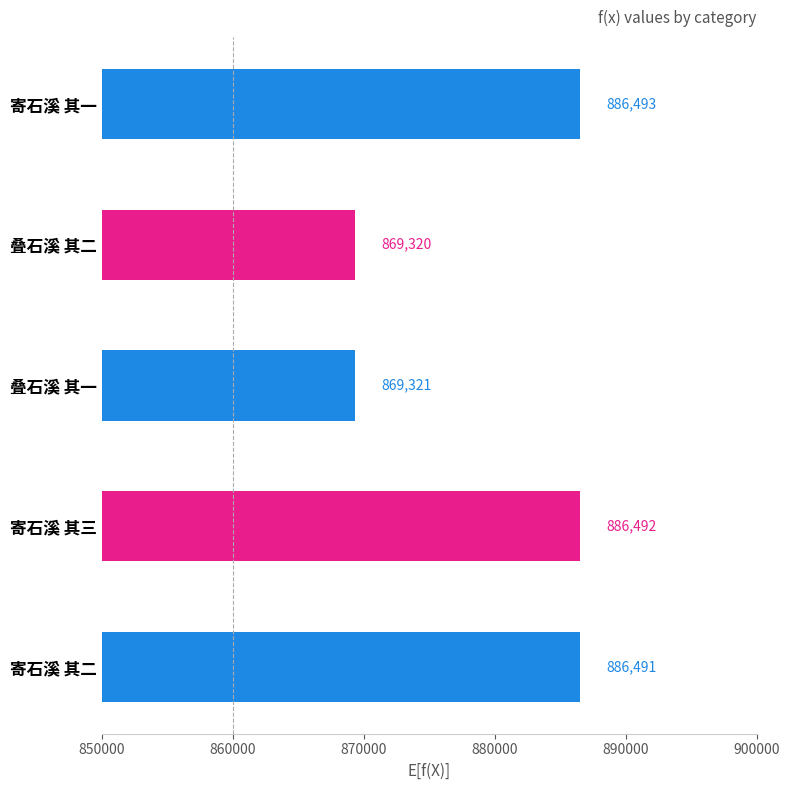

What is the change in value from 叠石溪 其二 to 寄石溪 其二?

+17171